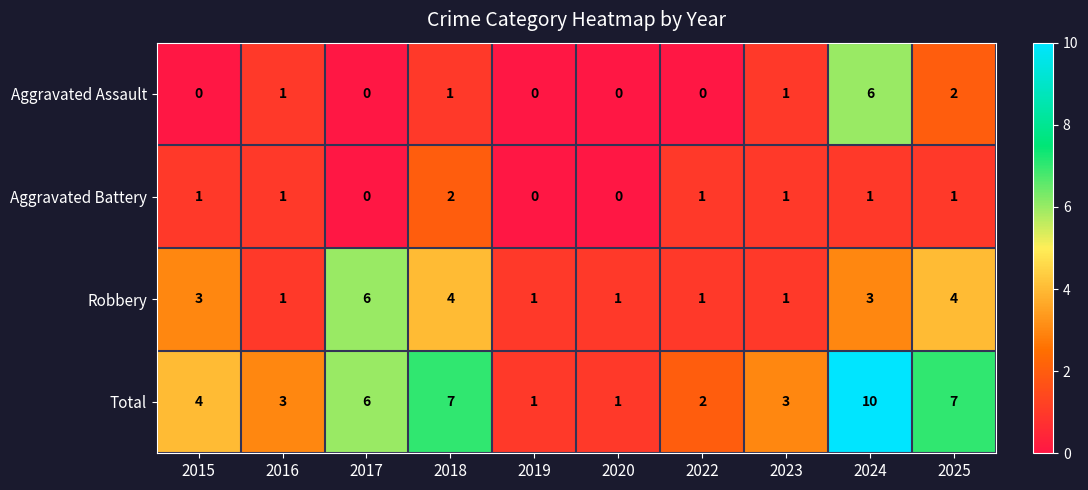

True or false: Aggravated Assault has a value of 0 at 2022.

True